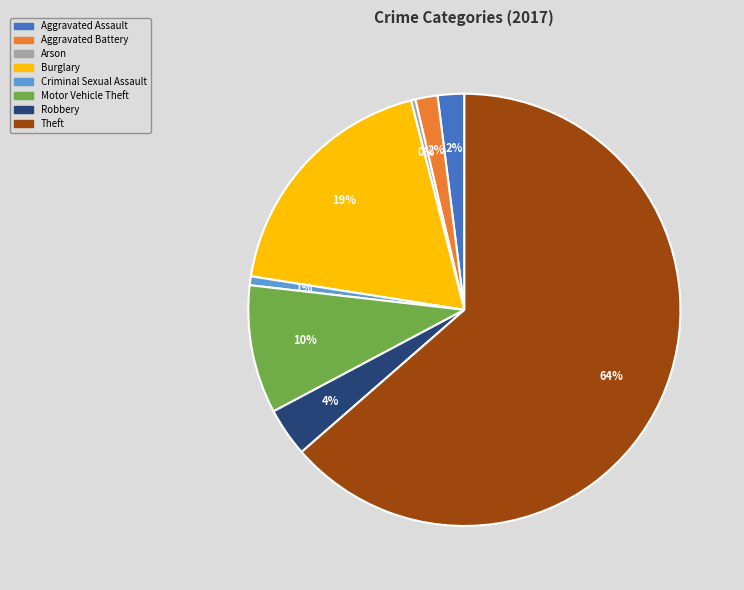

What is the largest slice in the pie chart?

Theft